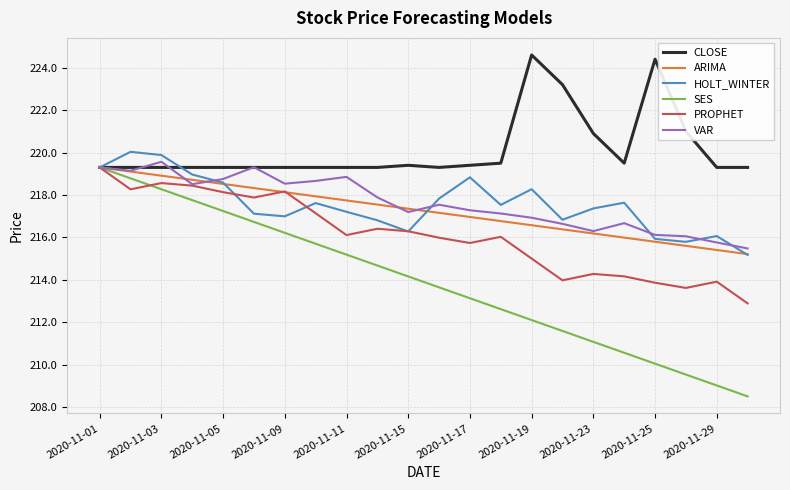

What is the smallest value displayed?

208.5